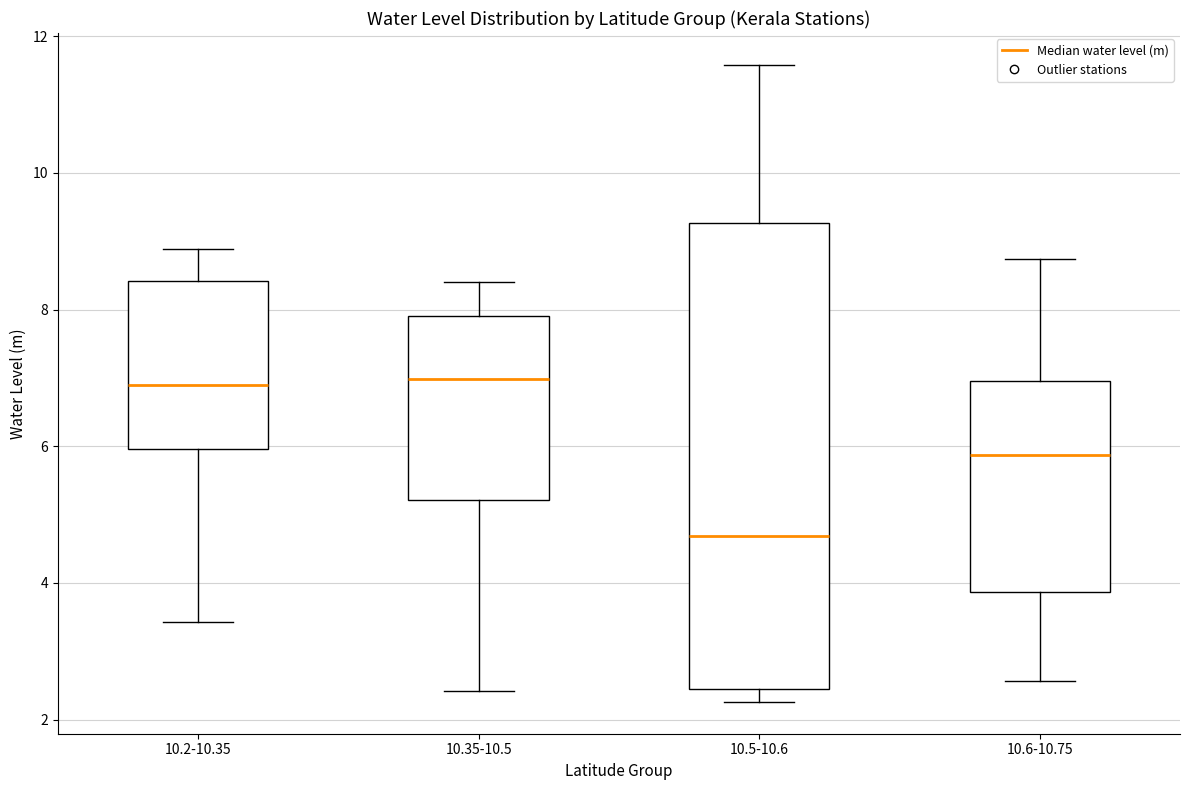

Reading left to right, transcribe this box plot: for each box, give where its median line is, the range the box spans, and where its two whiskers end, as read against the y-axis. The values are not printed on the chart, so give them approximately, as read against the axis.

10.2-10.35: median 6.8, box 6.0 to 8.4, whiskers 3.4 to 8.8
10.35-10.5: median 7.0, box 5.2 to 8.0, whiskers 2.4 to 8.4
10.5-10.6: median 4.6, box 2.4 to 9.2, whiskers 2.2 to 11.6
10.6-10.75: median 5.8, box 3.8 to 7.0, whiskers 2.6 to 8.8